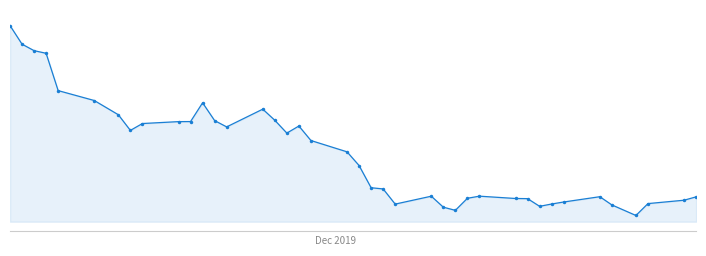

Is this an area chart (filled region under the line)?

Yes